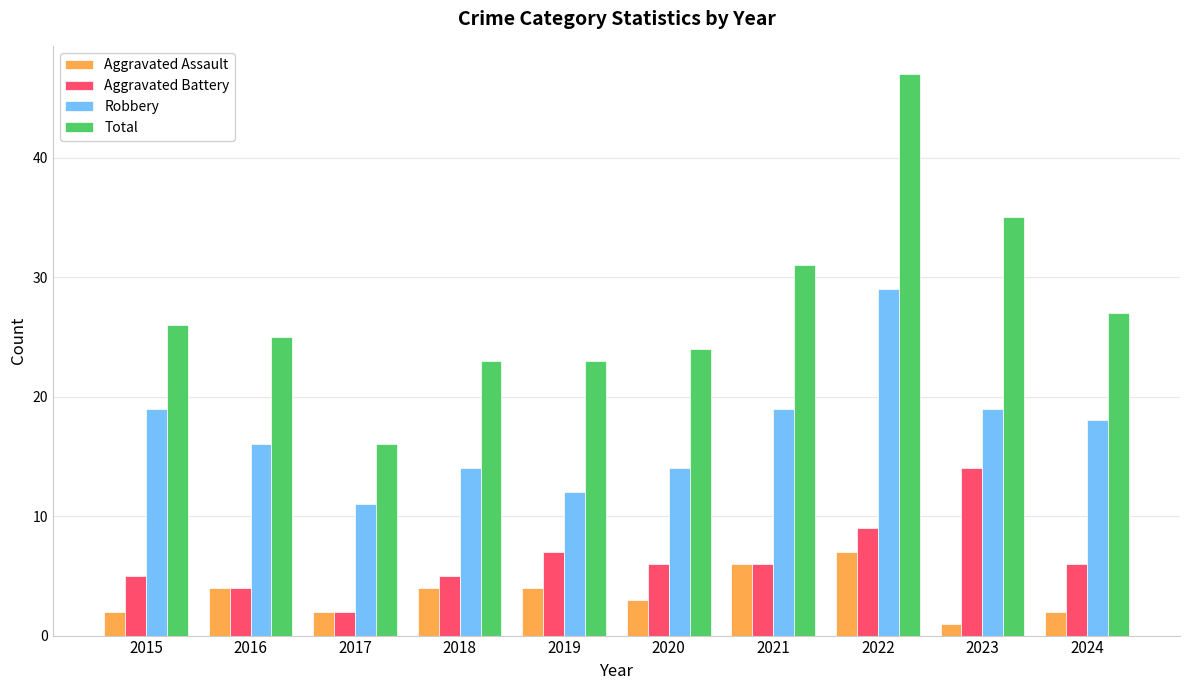

What is the difference between the Robbery values at 2021 and 2020?

5